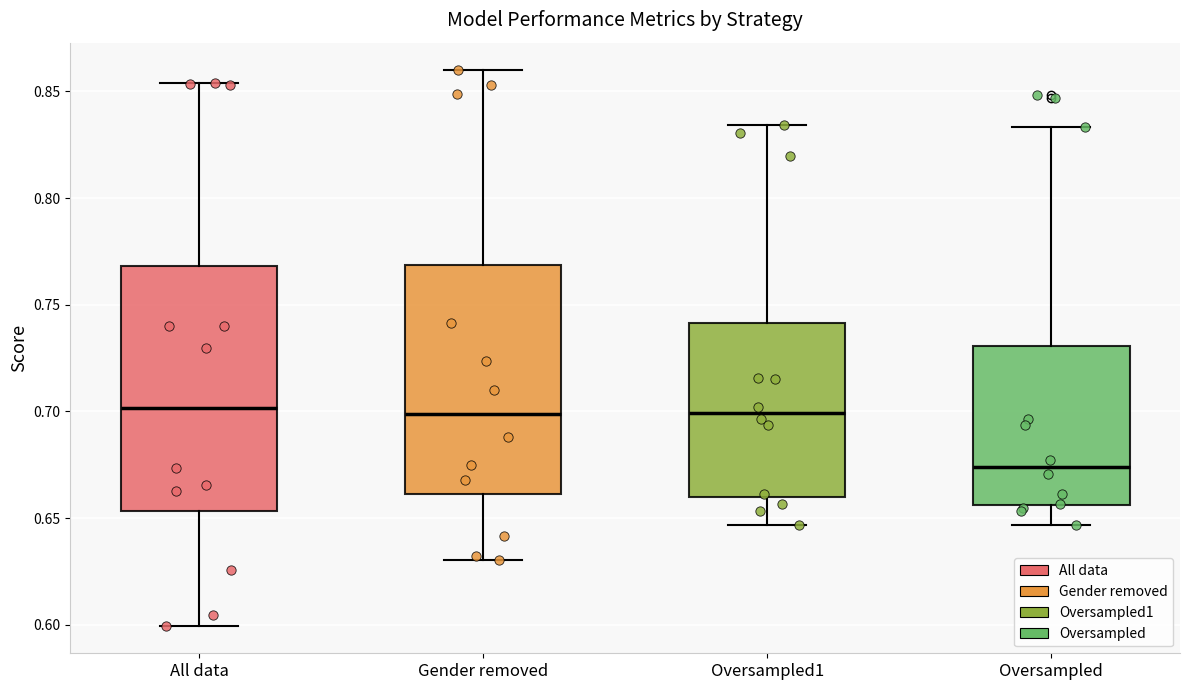

Reading left to right, read every box against the y-axis: the position of its median line, the range the box covers, and the ends of its whiskers. The values are not printed on the chart, so give them approximately, as read against the axis.

All data: median 0.700, box 0.655 to 0.770, whiskers 0.600 to 0.855
Gender removed: median 0.700, box 0.660 to 0.770, whiskers 0.630 to 0.860
Oversampled1: median 0.700, box 0.660 to 0.740, whiskers 0.645 to 0.835
Oversampled: median 0.675, box 0.655 to 0.730, whiskers 0.645 to 0.835